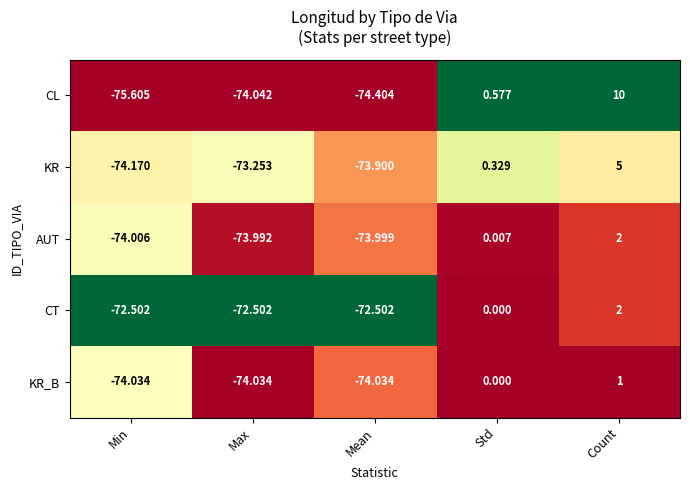

Between Min and Std, which series saw the biggest shift?

CL